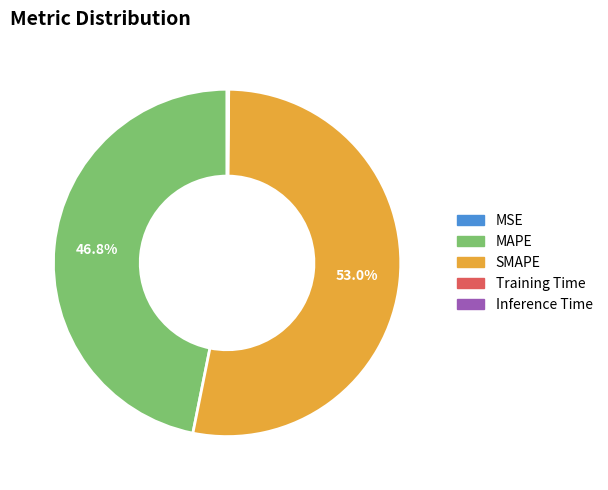

Which has a higher value, MAPE or SMAPE?

SMAPE